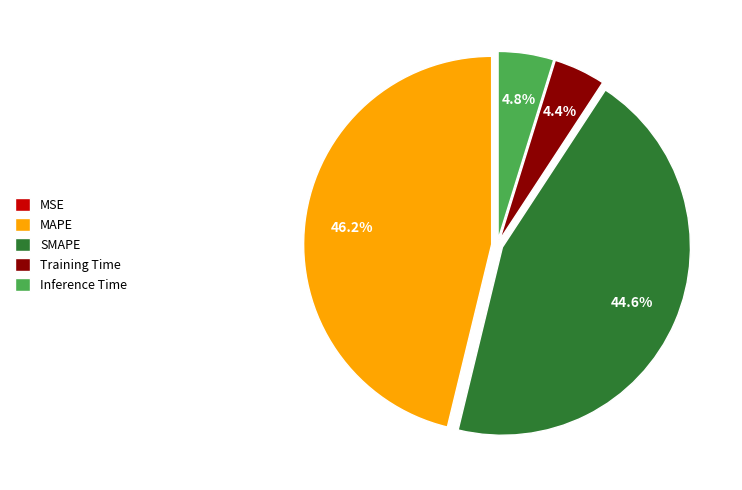

How much of the chart is everything except Inference Time?

95.2%